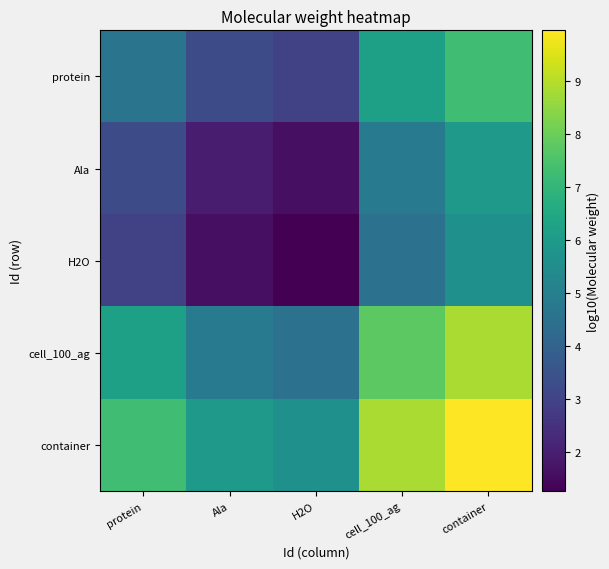

Rank the series at H2O from highest to lowest value.

container, cell_100_ag, protein, Ala, H2O